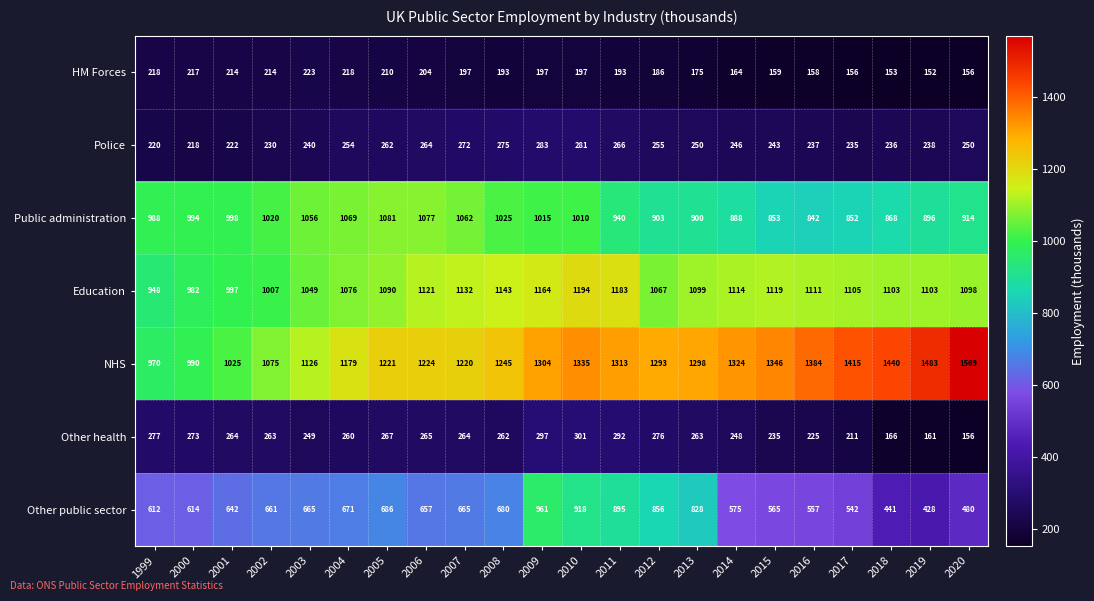

At which category is the sum across all series the highest?

2010